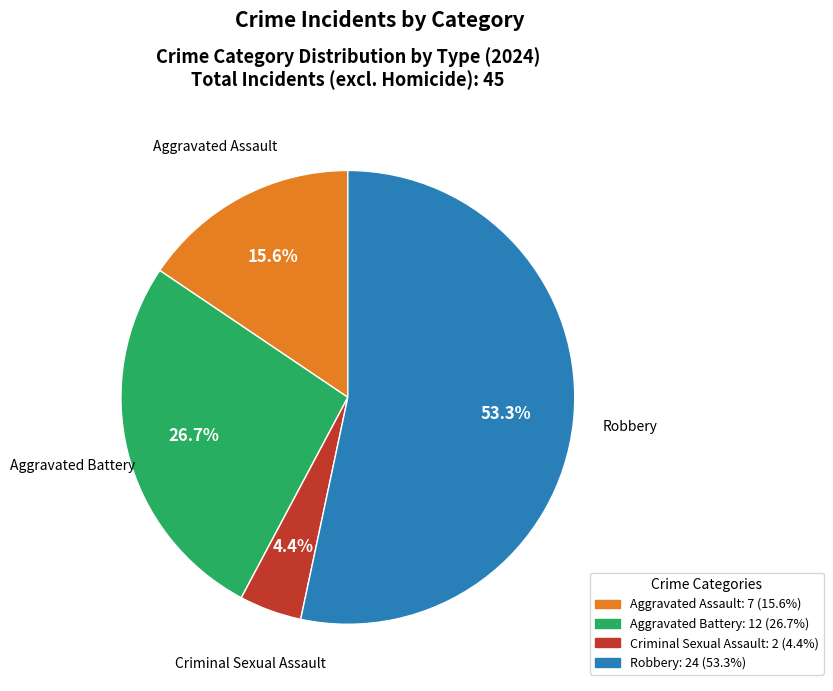

What is the largest slice in the pie chart?

Robbery